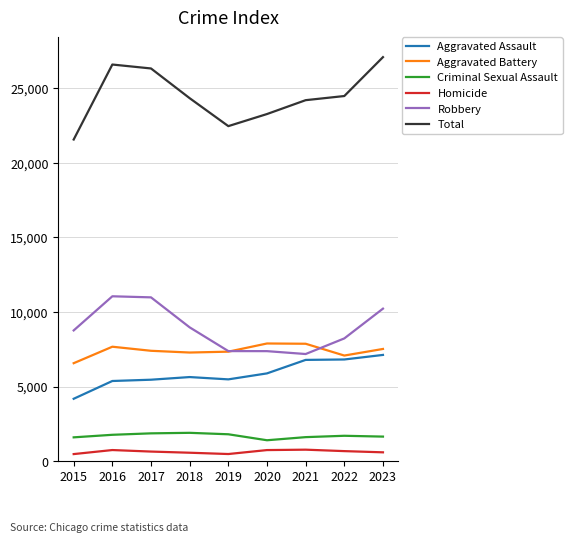

Does the chart have visible grid lines?

Yes